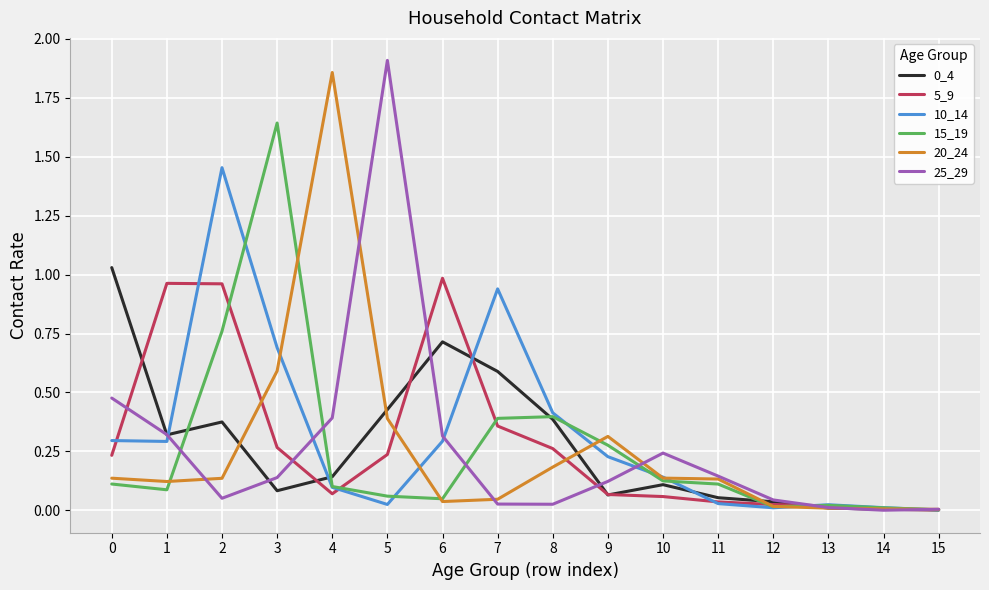

True or false: 15_19 has more than 0 points higher than both neighbors.

True